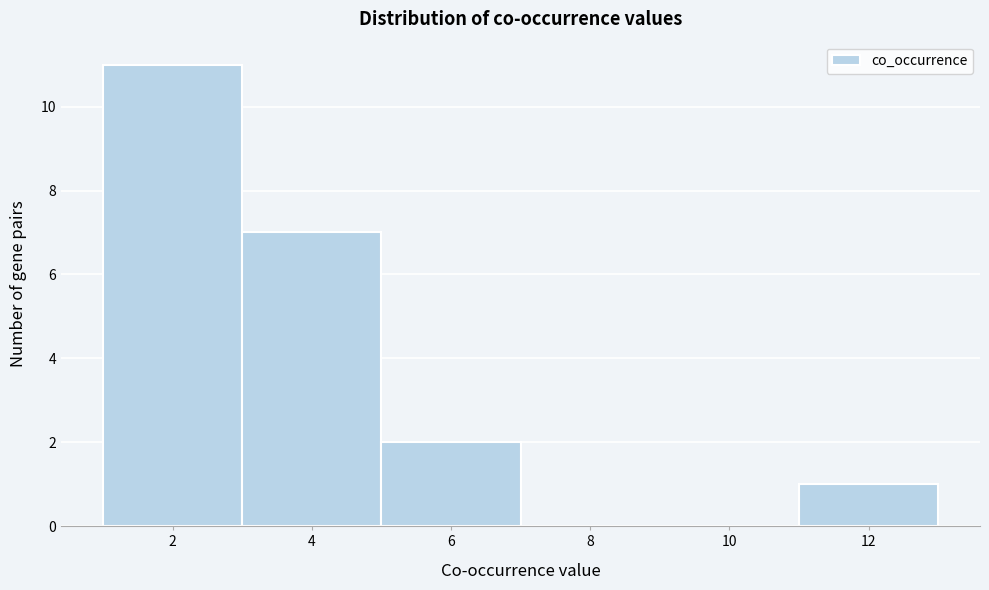

What is the height of the bar covering 3 to 5 on the x-axis? The values are not printed on the chart, so give them approximately, as read against the axis.

7